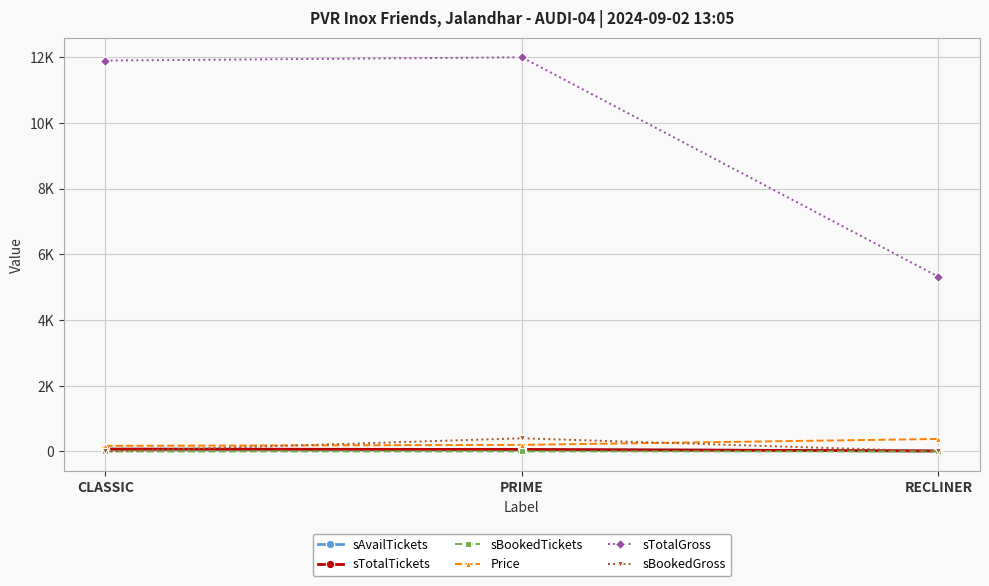

What is the sum of the sTotalTickets values at PRIME and CLASSIC?

130